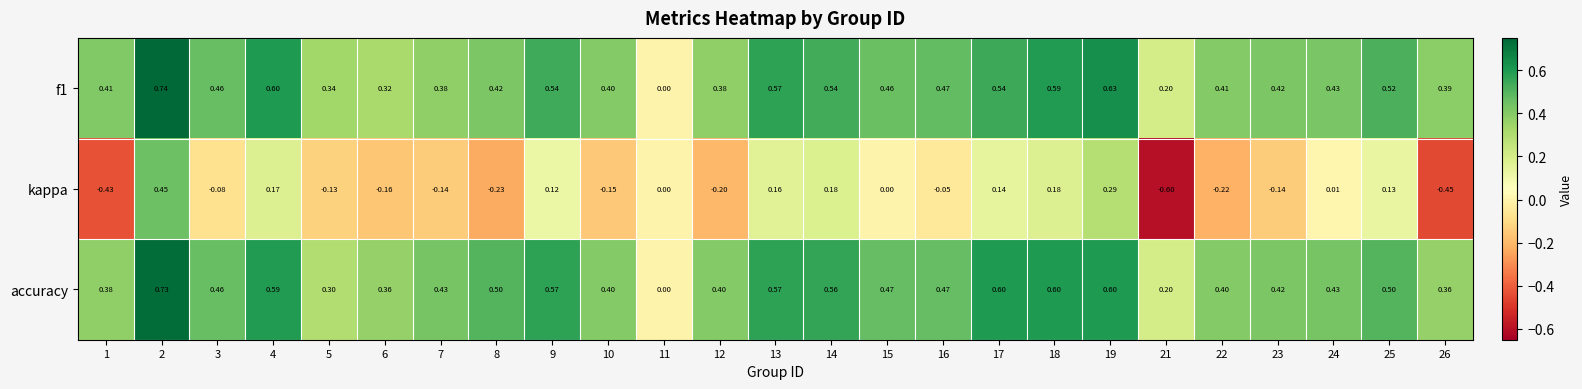

Which series has the widest spread of values?

kappa